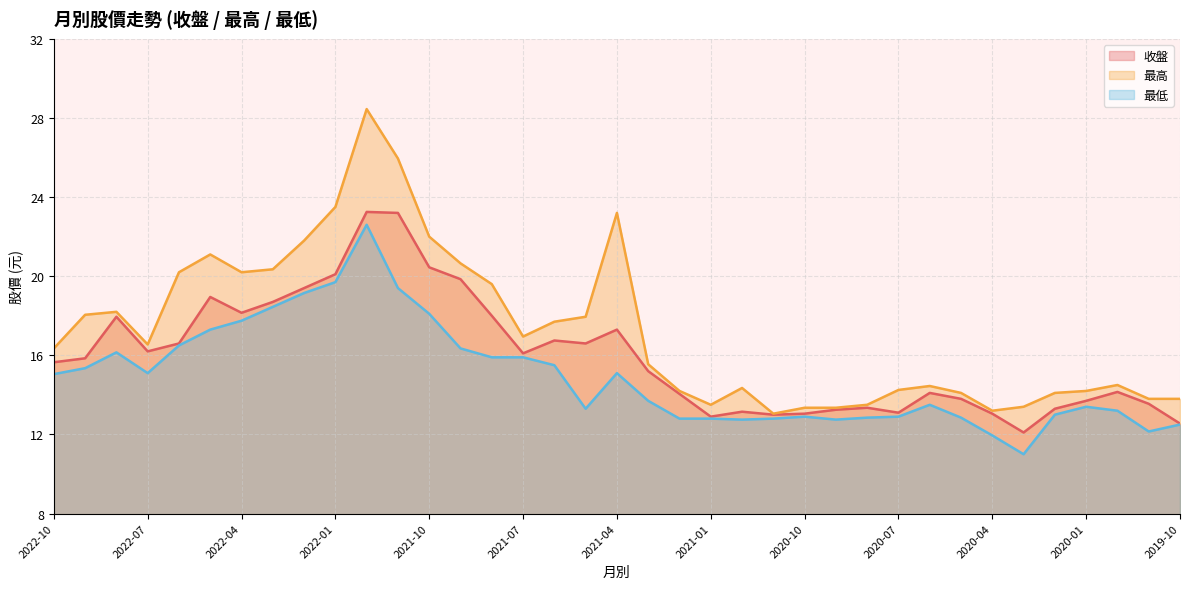

What is the difference between the maximum and minimum values in the 最高 series?

15.4